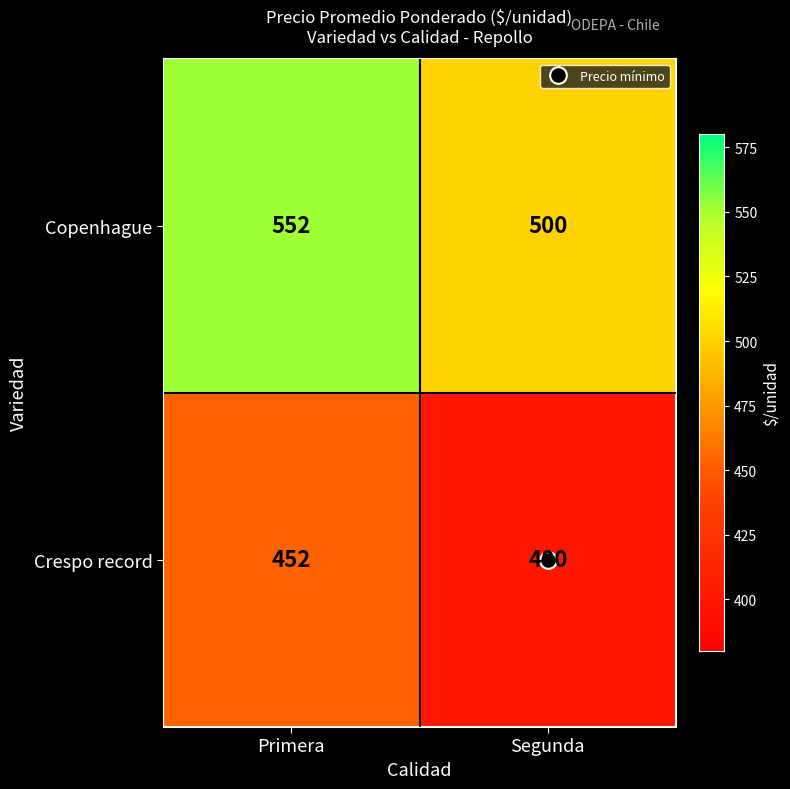

What is the average value of the Copenhague series?

526